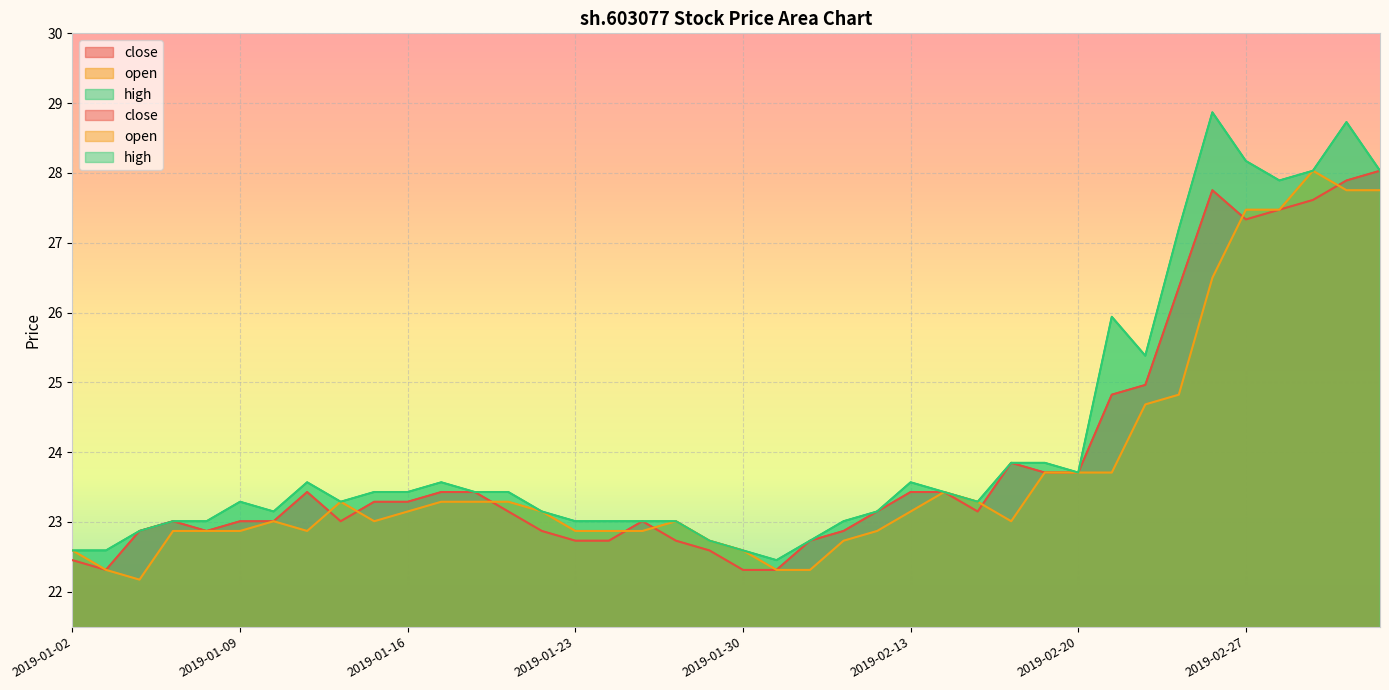

What is the difference between the maximum and minimum values in the open series?

5.9